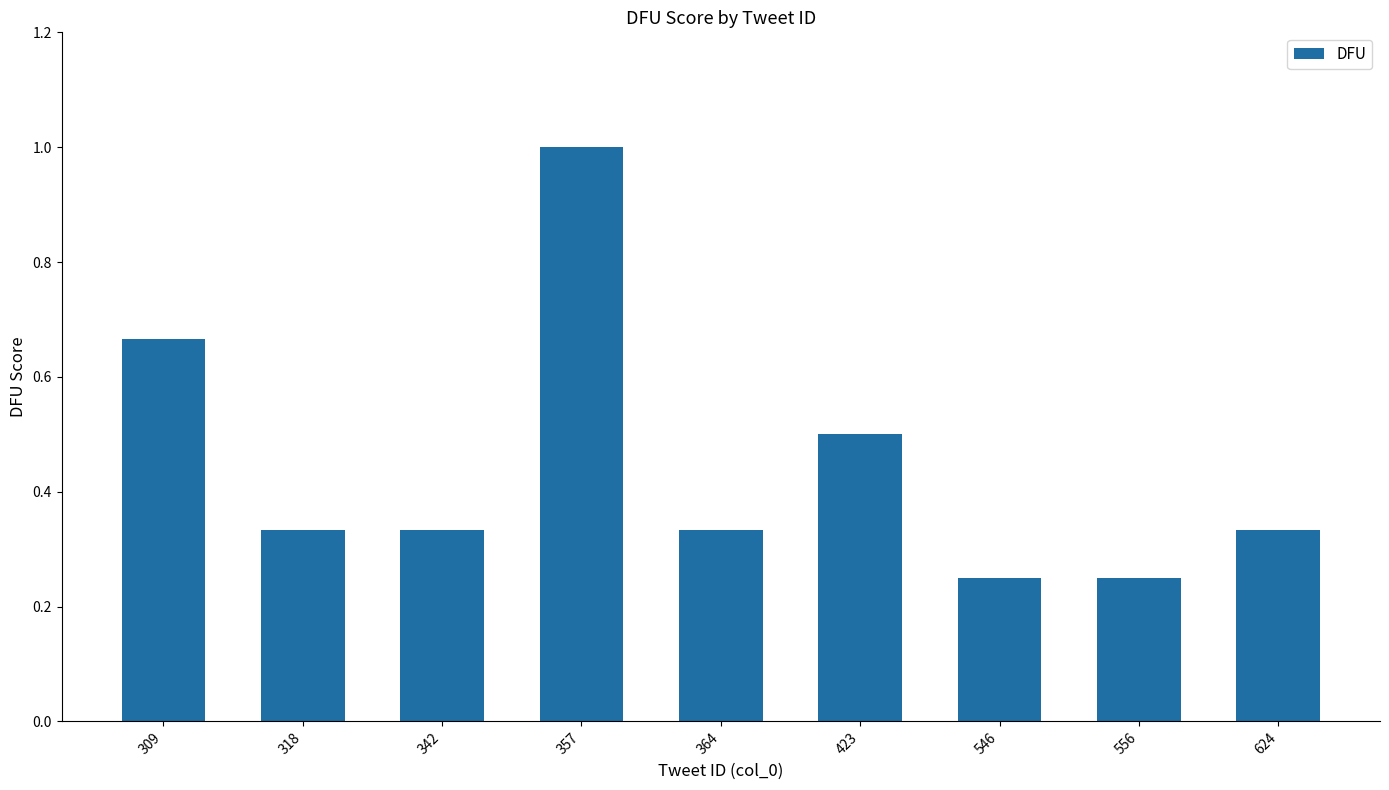

Is it true that the value at 364 is 0.5?

False